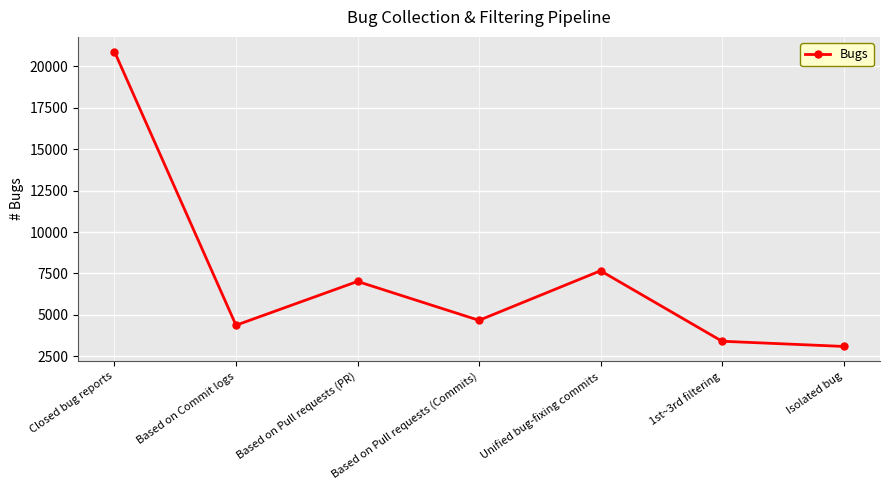

Approximately how many times larger is the value at Unified bug-fixing commits compared to Isolated bug?

2.5